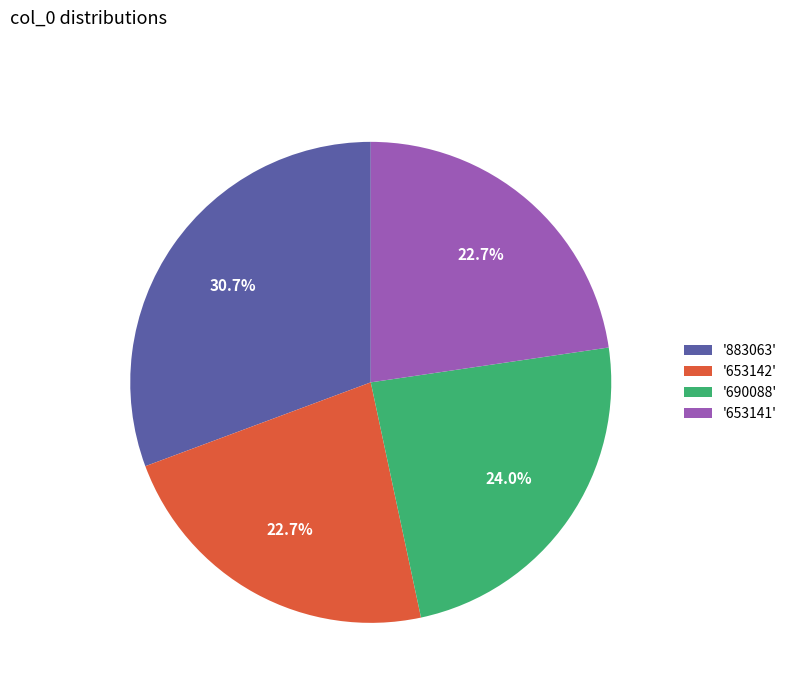

Is there any slice that represents more than half of the pie?

No